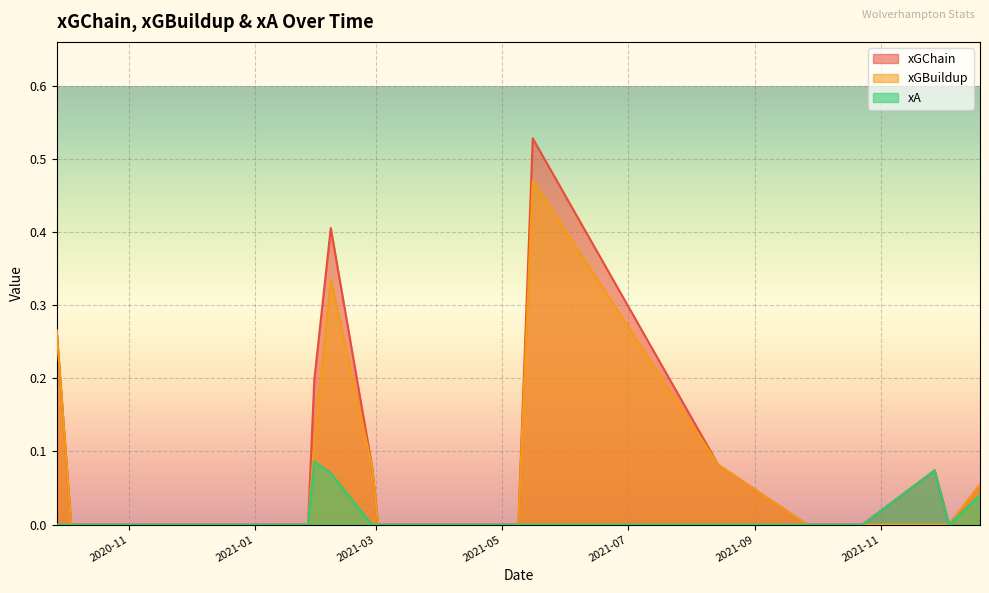

Reading right to left, list all the values displayed in this chart.

xGChain: 0.1	0.0	0.1	0.0	0.0	0.1	0.5	0.0	0.0	0.0	0.1	0.4	0.2	0.0	0.0	0.0	0.0	0.3
xGBuildup: 0.1	0.0	0.0	0.0	0.0	0.1	0.5	0.0	0.0	0.0	0.1	0.3	0.1	0.0	0.0	0.0	0.0	0.3
xA: 0.0	0.0	0.1	0.0	0.0	0.0	0.0	0.0	0.0	0.0	0.0	0.1	0.1	0.0	0.0	0.0	0.0	0.0